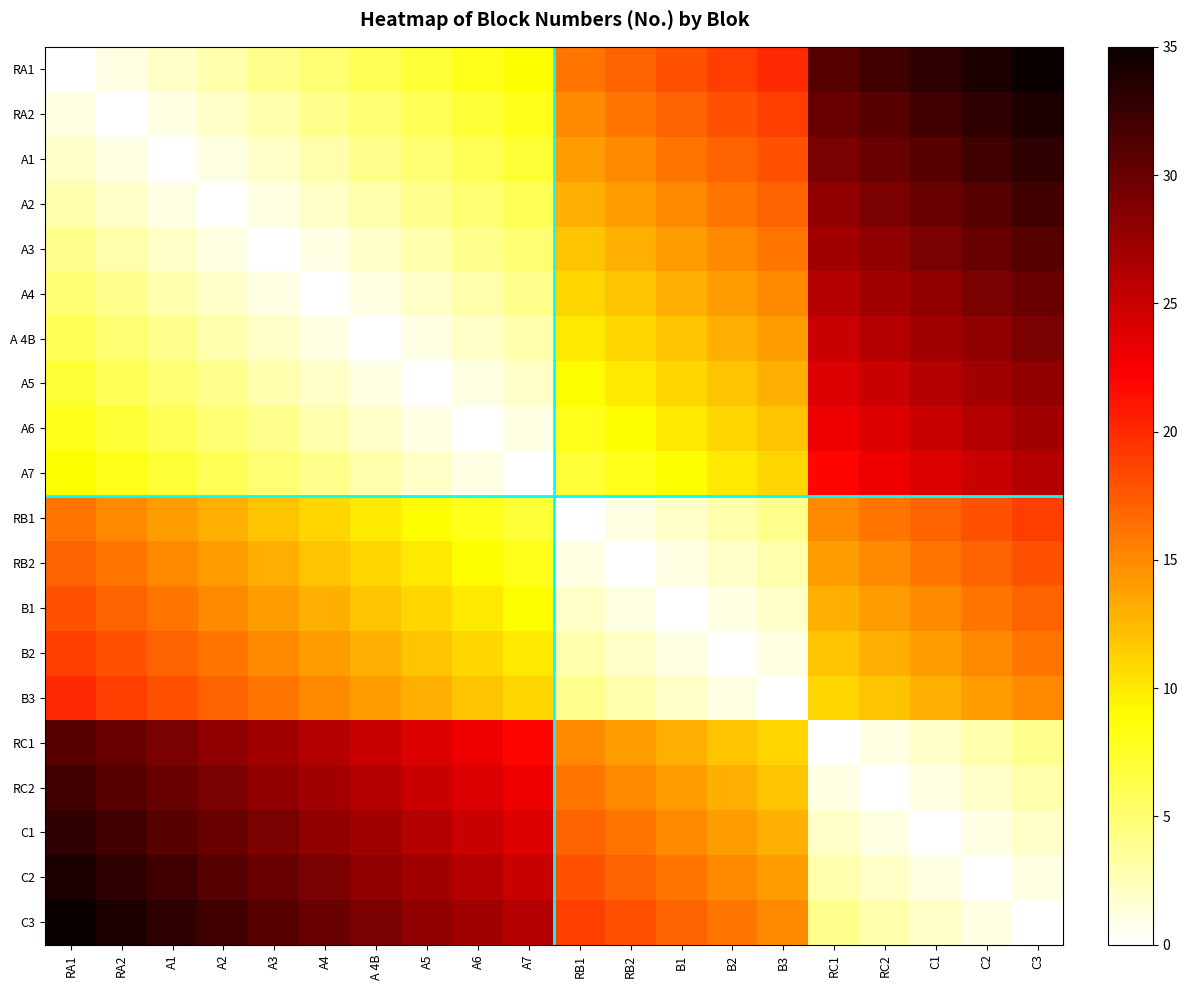

Which series has the largest range (max minus min)?

RA1